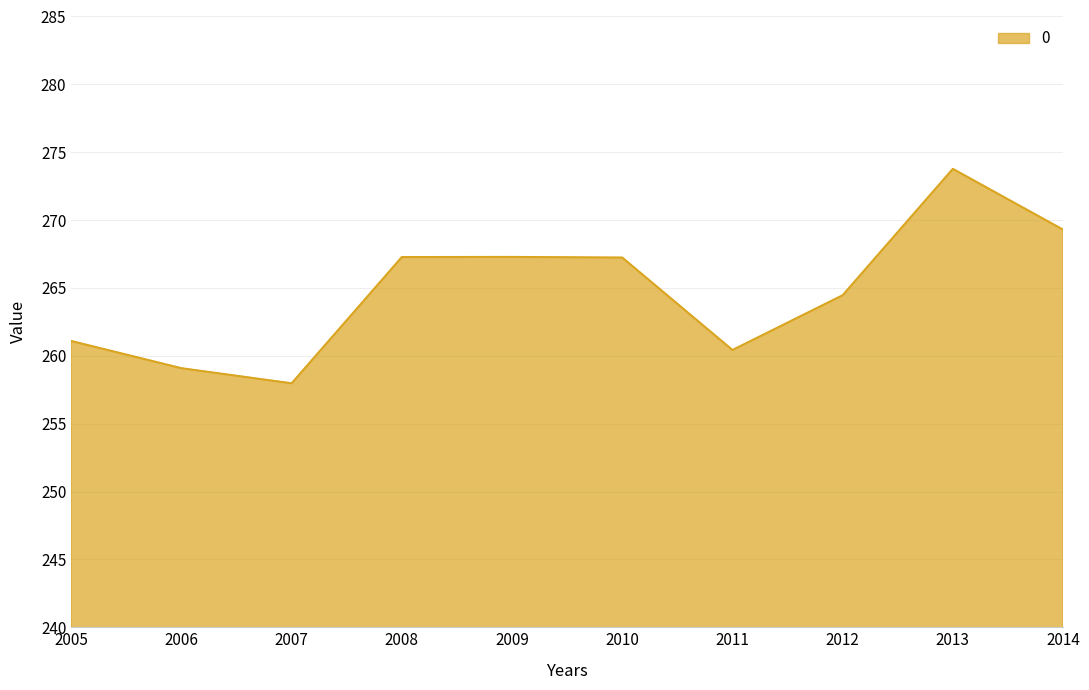

What is the approximate value at 2011?

260.4